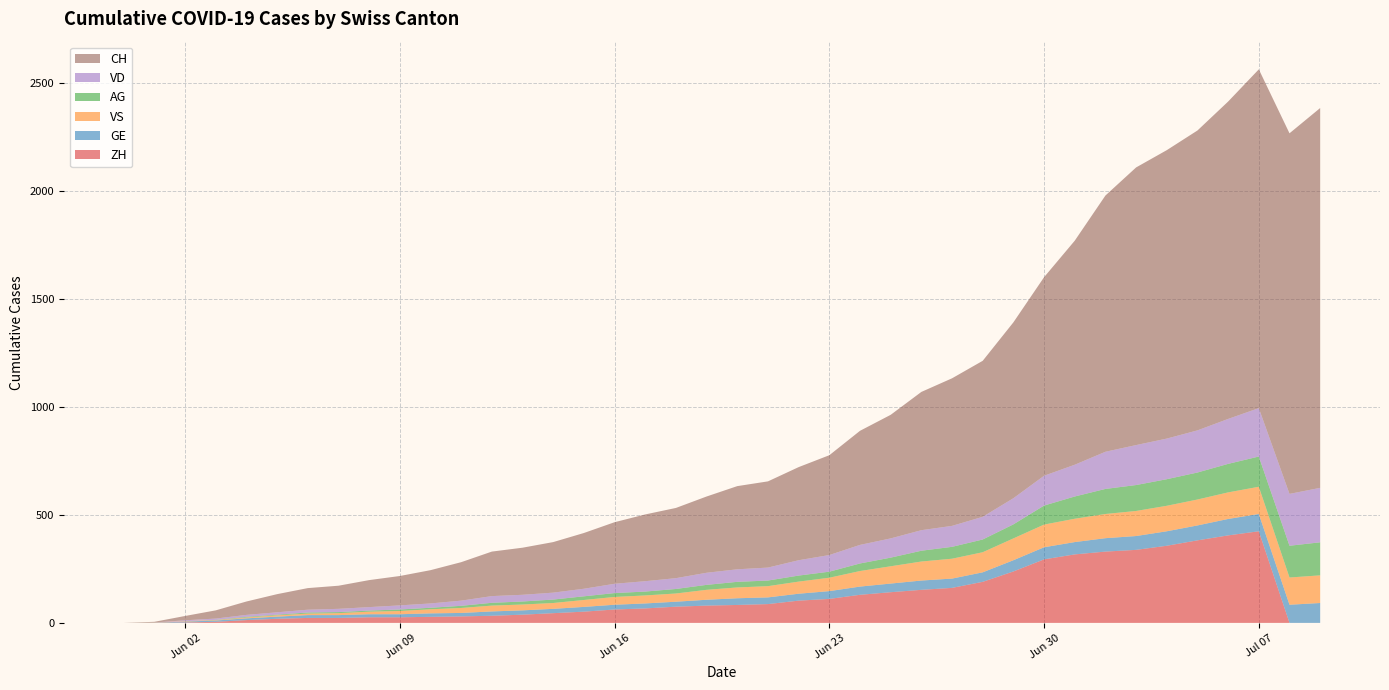

Reading left to right, list all the values displayed in this chart.

CH: 0	3	20	38	62	84	100	107	125	136	154	178	206	218	234	258	285	309	325	353	385	399	431	462	528	572	640	683	722	814	919	1037	1186	1285	1335	1388	1469	1568	1669	1758
ZH: 0	0	2	5	13	19	23	23	26	26	28	30	33	38	45	52	62	67	75	80	83	87	103	111	130	142	153	162	190	238	294	317	330	338	357	382	405	424	0	0
VD: 0	0	4	6	9	11	13	15	16	19	20	24	31	31	32	35	43	48	50	56	58	60	71	77	86	89	95	97	105	121	138	147	172	185	188	195	208	224	240	252
GE: 0	1	4	6	8	10	13	13	14	14	16	16	20	20	20	22	22	23	23	27	31	31	32	36	38	40	43	43	44	52	56	57	62	64	67	69	76	80	84	92
VS: 0	1	2	2	4	6	7	9	12	15	19	23	27	27	27	32	36	37	38	46	50	52	56	62	72	80	88	92	93	101	105	108	112	116	118	120	123	126	126	128
AG: 0	0	0	1	3	3	5	5	5	7	7	10	13	14	16	17	18	18	21	23	26	26	28	28	35	40	50	55	59	65	88	103	116	120	123	125	132	140	147	153